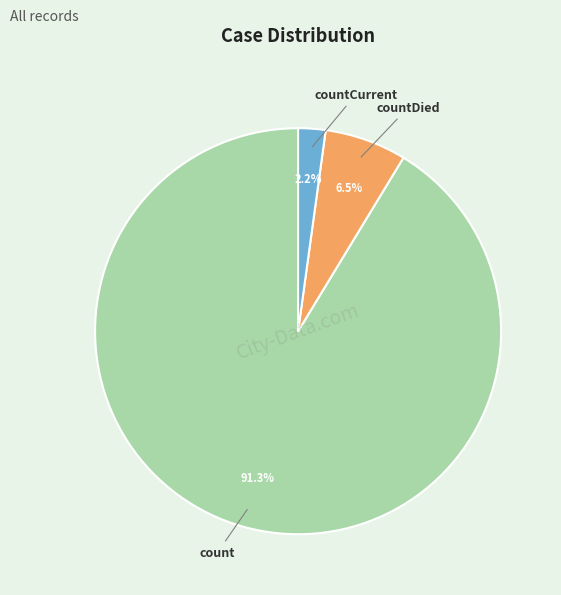

To the nearest percent, what percentage of the pie is countCurrent?

2%